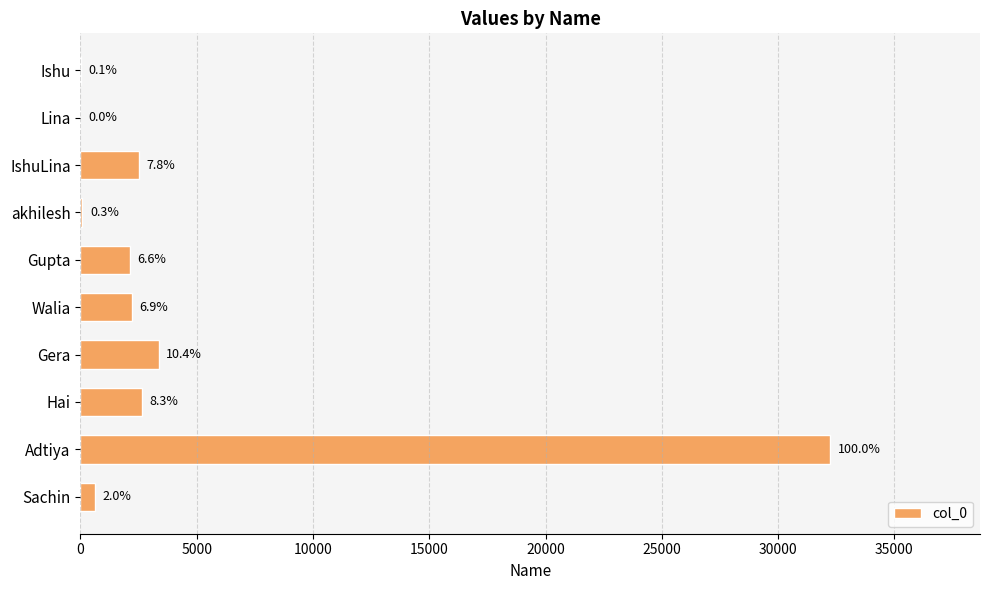

Are the bars grouped side by side (vs. stacked)?

No